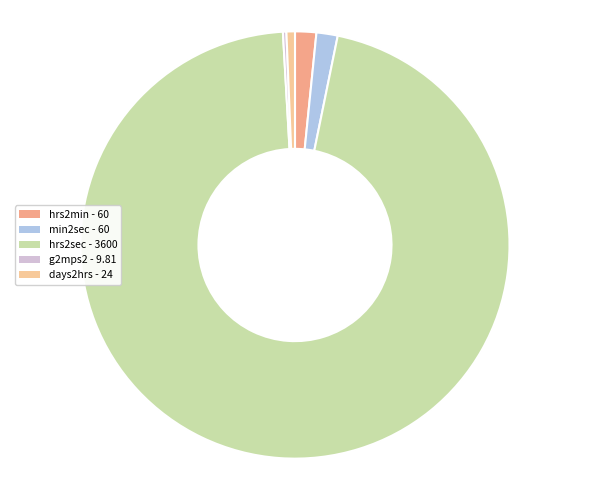

Rank the categories by value from highest to lowest.

hrs2sec, hrs2min, min2sec, days2hrs, g2mps2